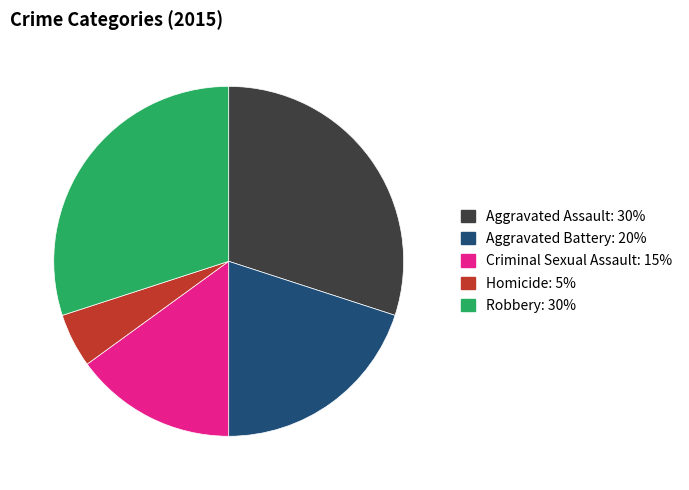

Does Aggravated Battery represent more than half of the total?

No